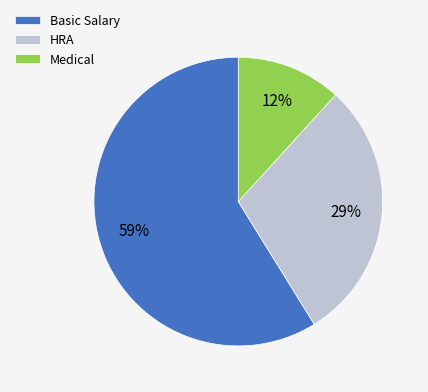

To the nearest percent, what is the difference between the largest and smallest slice percentages?

47%